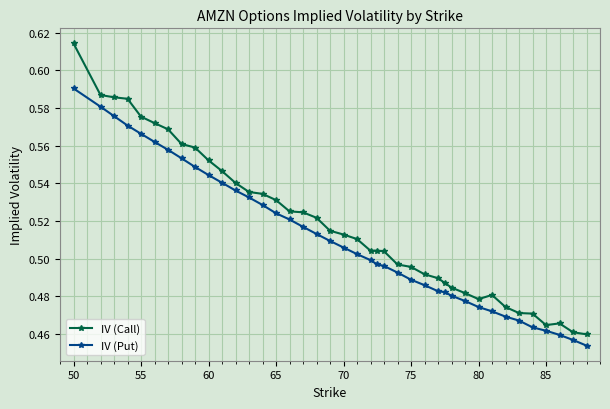

What is the sum of all IV (Put) values?

20.4